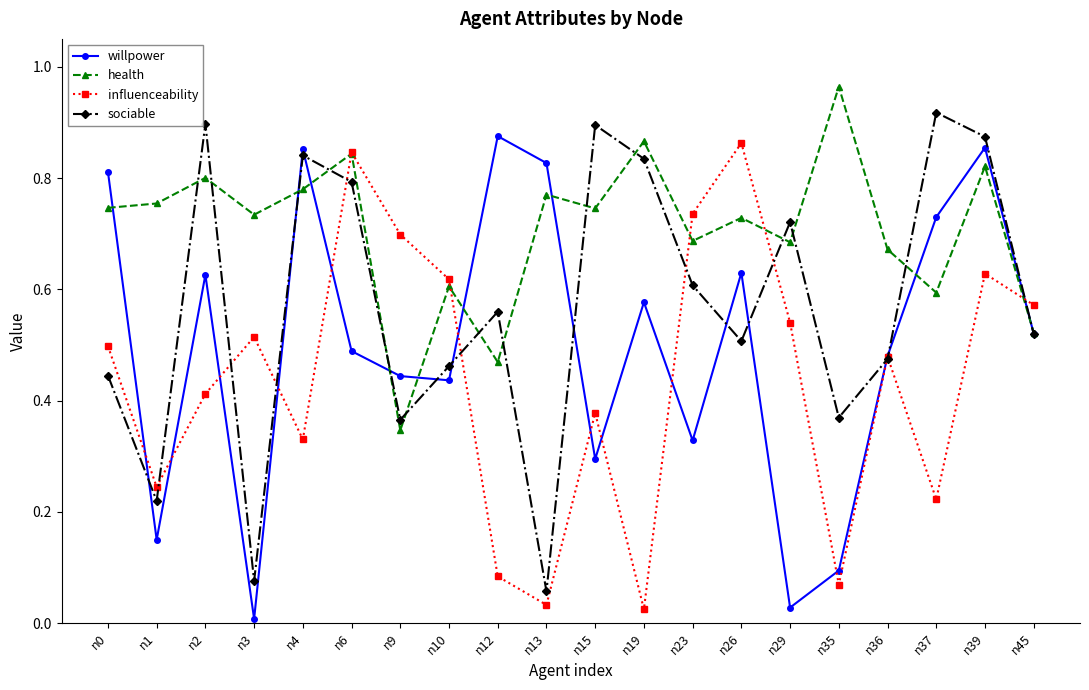

Is it true that willpower equals 0.8 at n13?

True